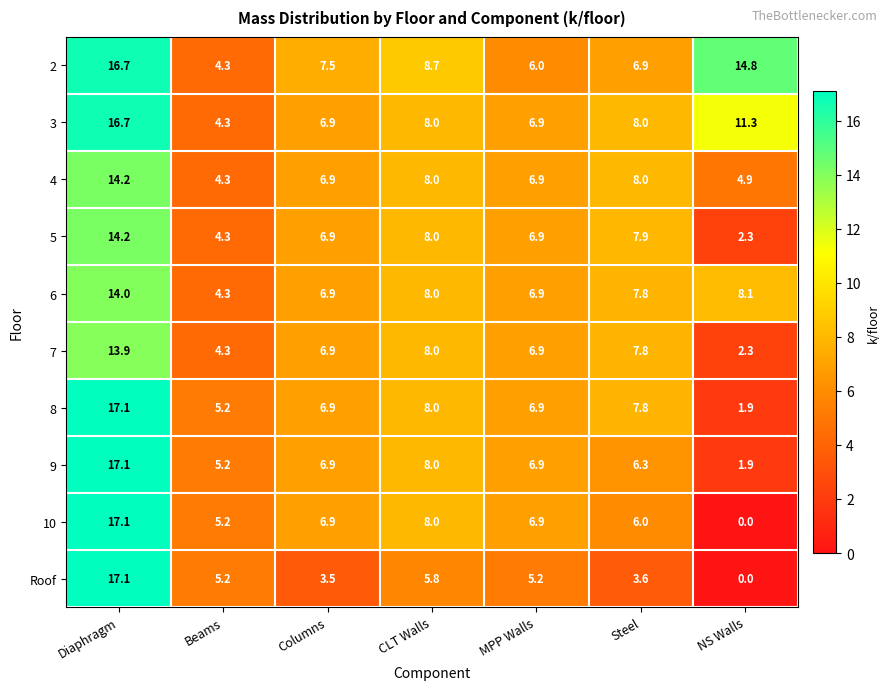

Where does the 5 series first go above 6?

Diaphragm